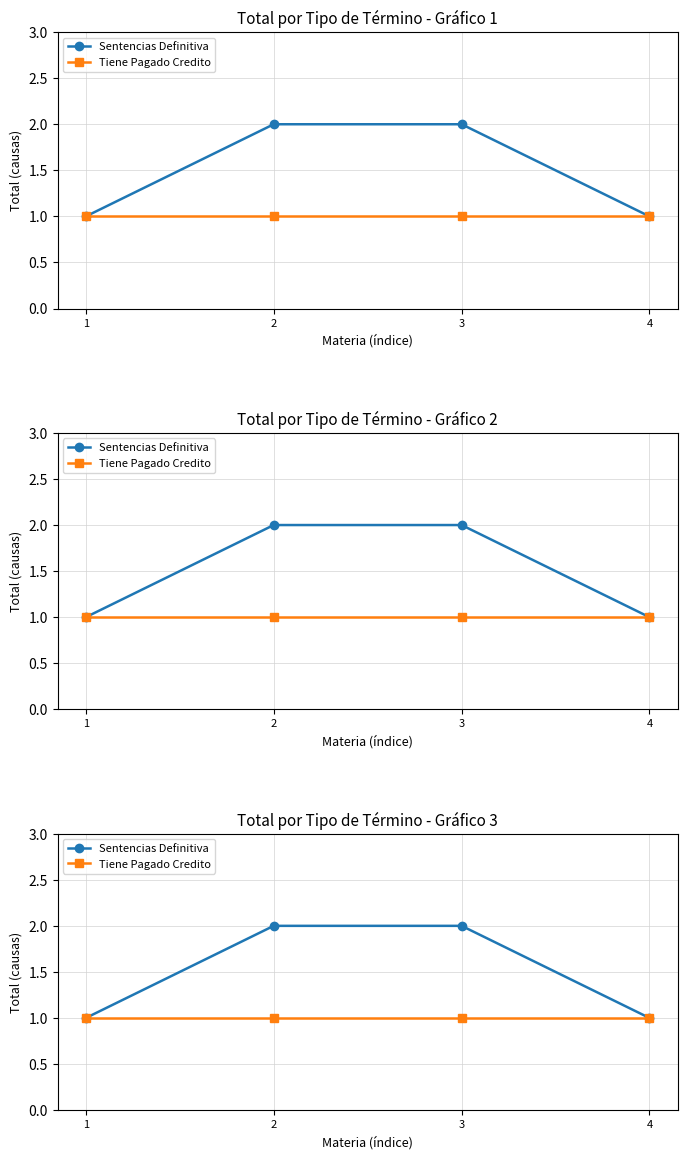

Which series changed the most between 3 and 4?

Sentencias Definitiva